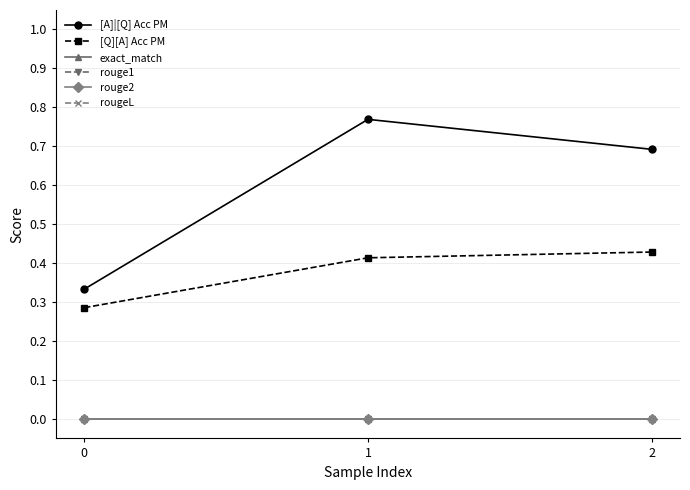

Does the chart have visible grid lines?

Yes